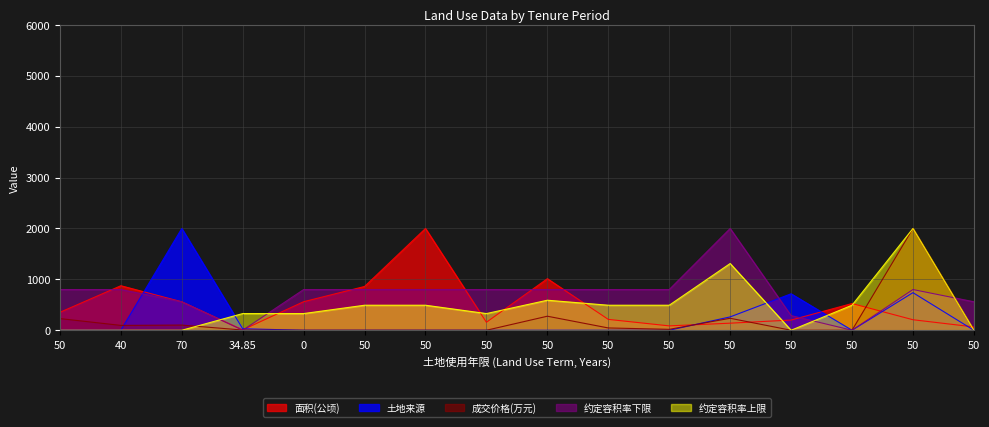

Which series has the largest range (max minus min)?

土地来源